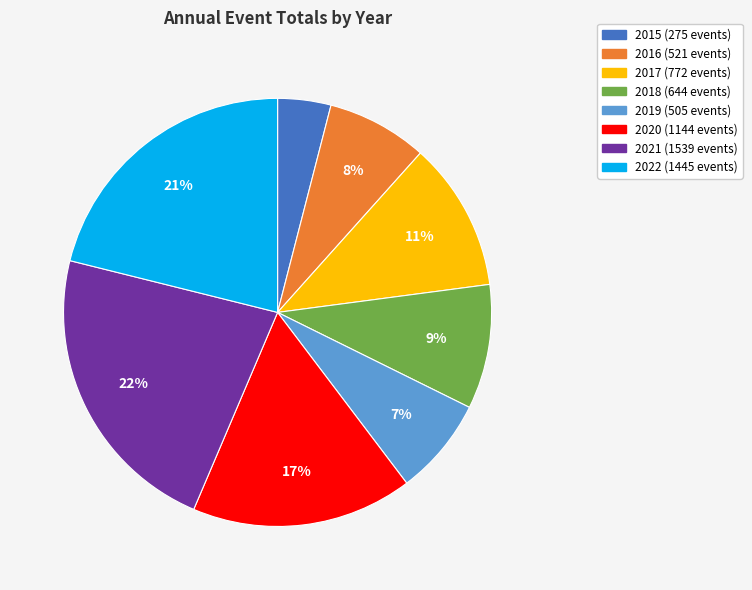

What percentage is the 2016 slice, to the nearest percent?

8%